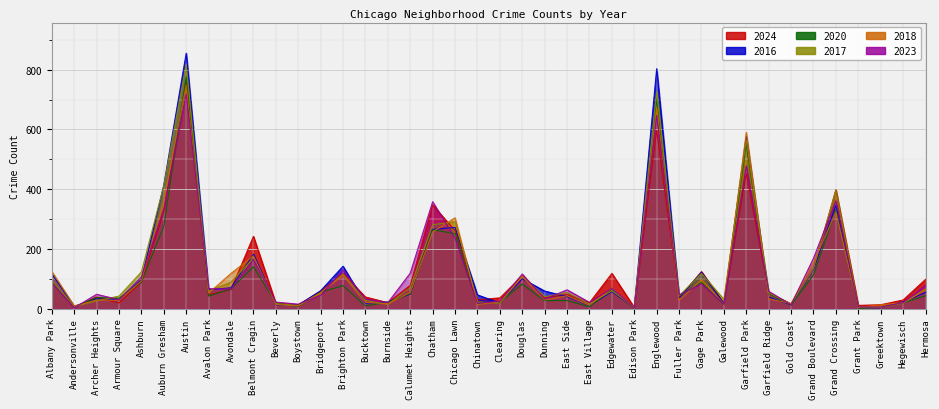

Which series has the largest range (max minus min)?

2016